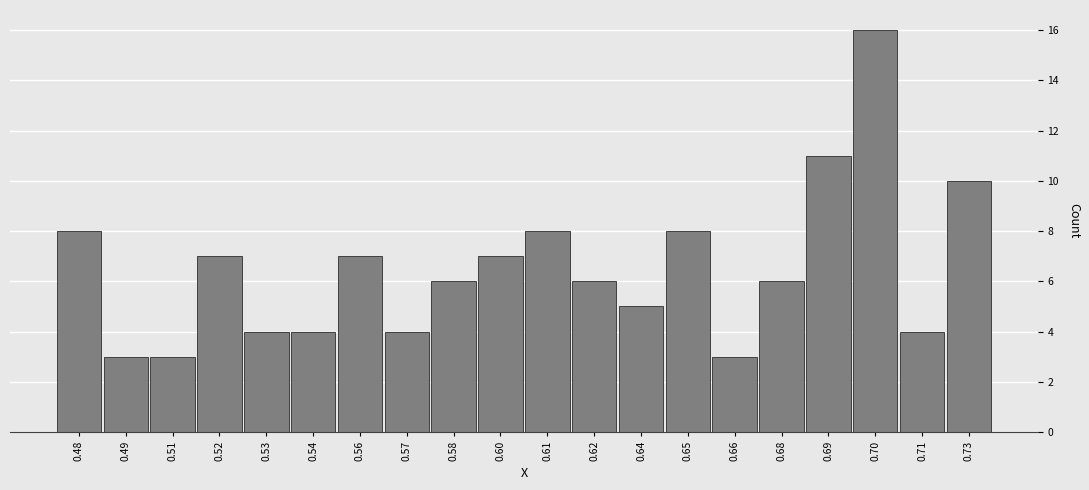

Reading right to left, list all the values displayed in this chart.

10	4	16	11	6	3	8	5	6	8	7	6	4	7	4	4	7	3	3	8